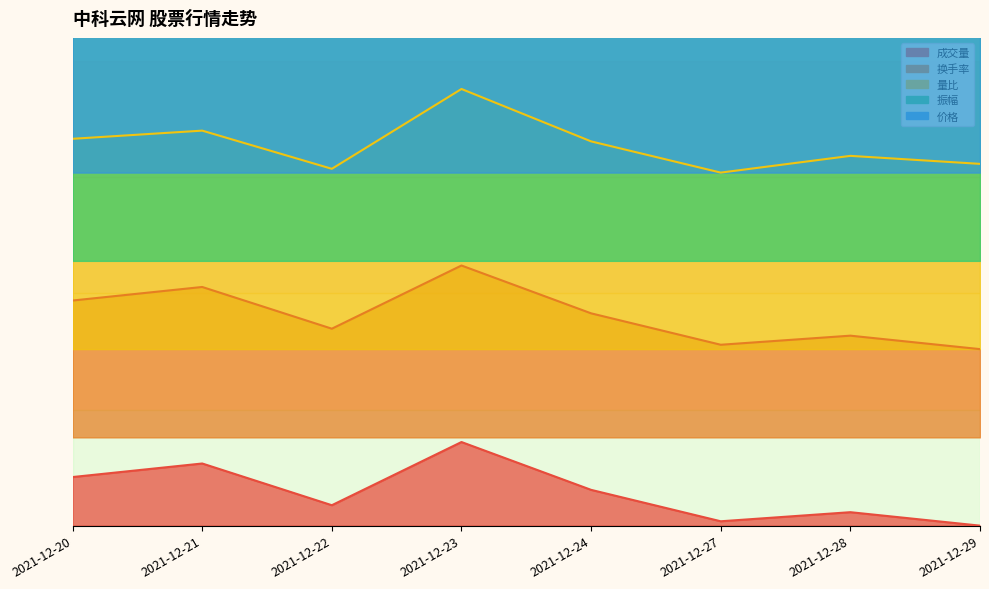

What is the spread (max minus min) of values at 2021-12-23?

1.4